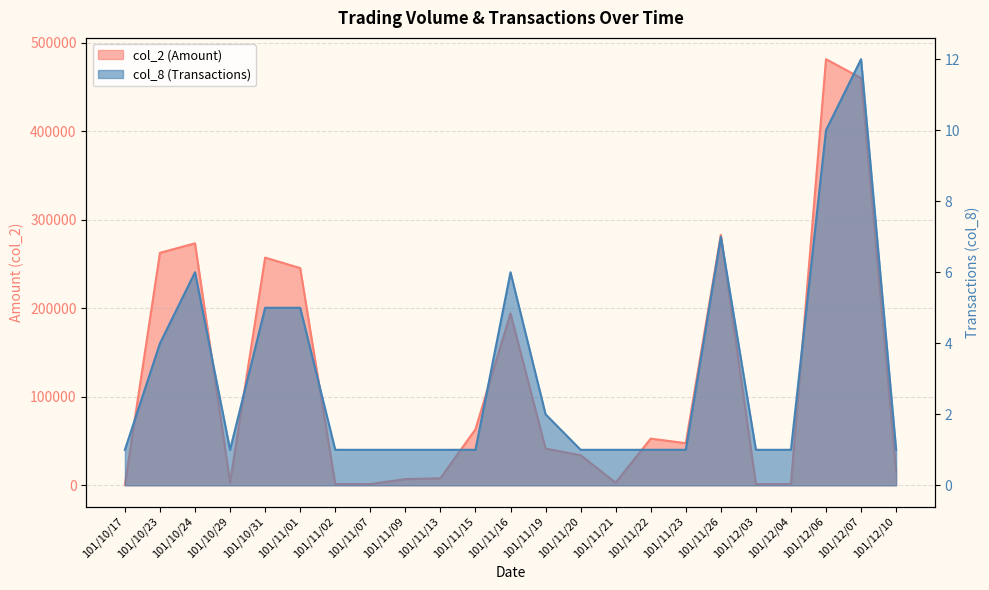

Is the value of col_2 (Amount) at 101/11/15 greater than the value of col_8 (Transactions) at 101/11/02?

Yes